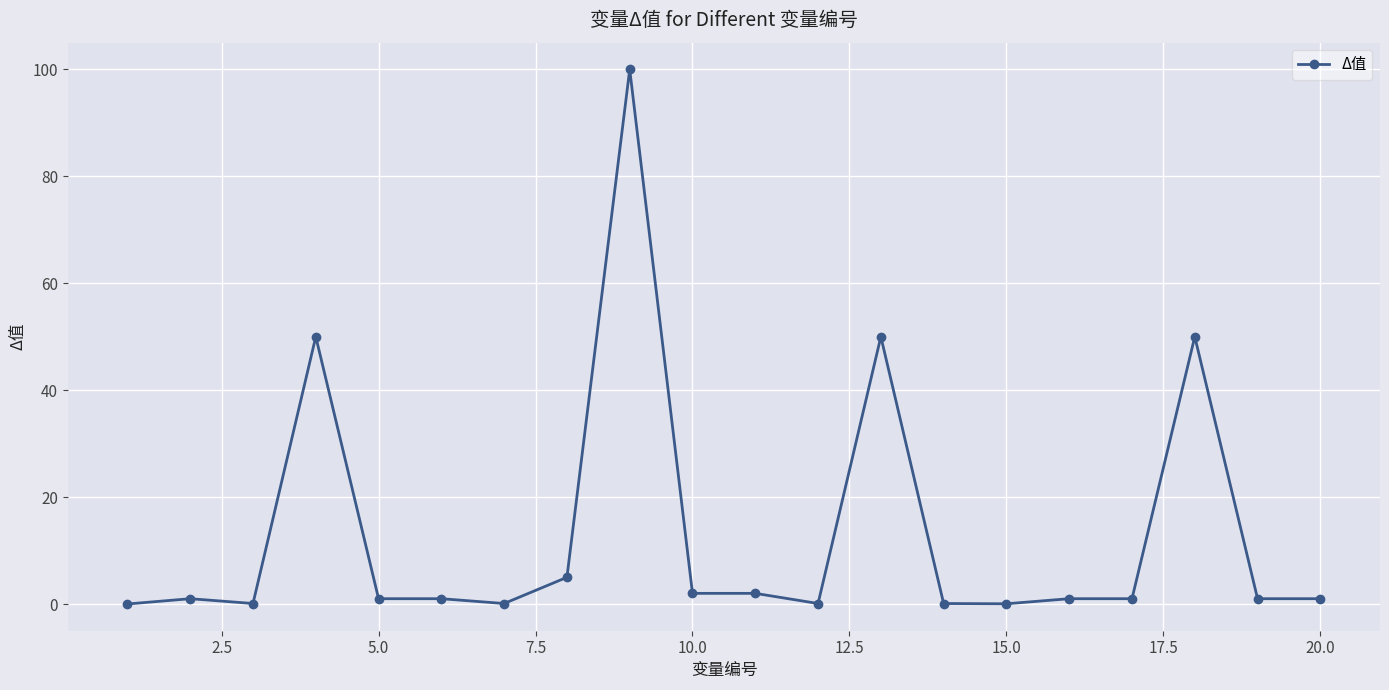

What is the sum of all values?

266.5